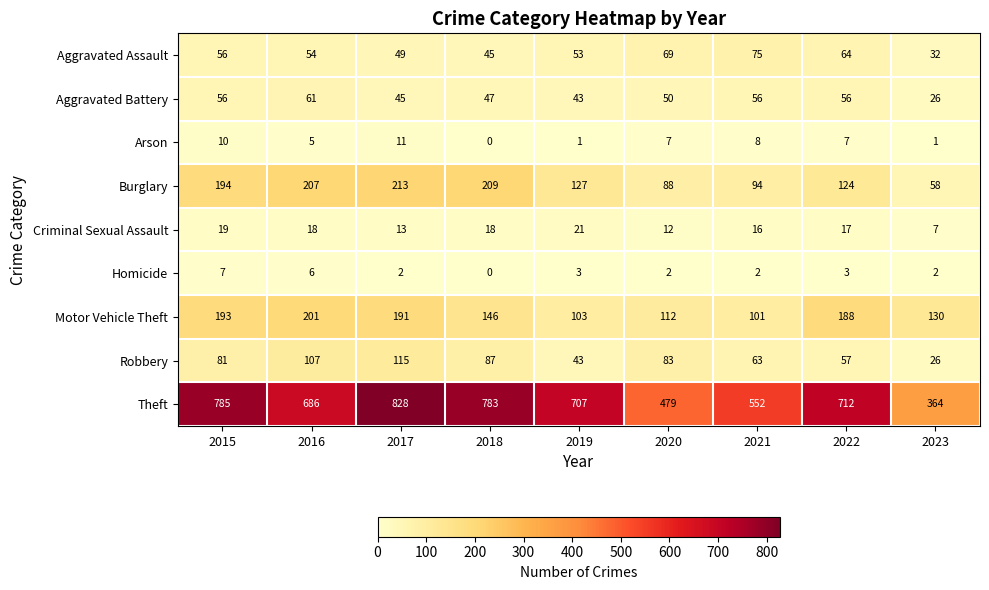

True or false: Theft has a value of 552 at 2021.

True